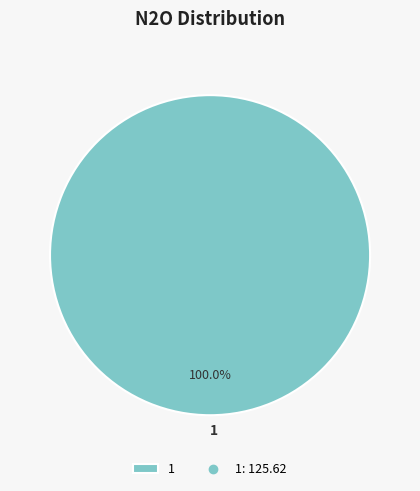

Which category accounts for the majority?

1